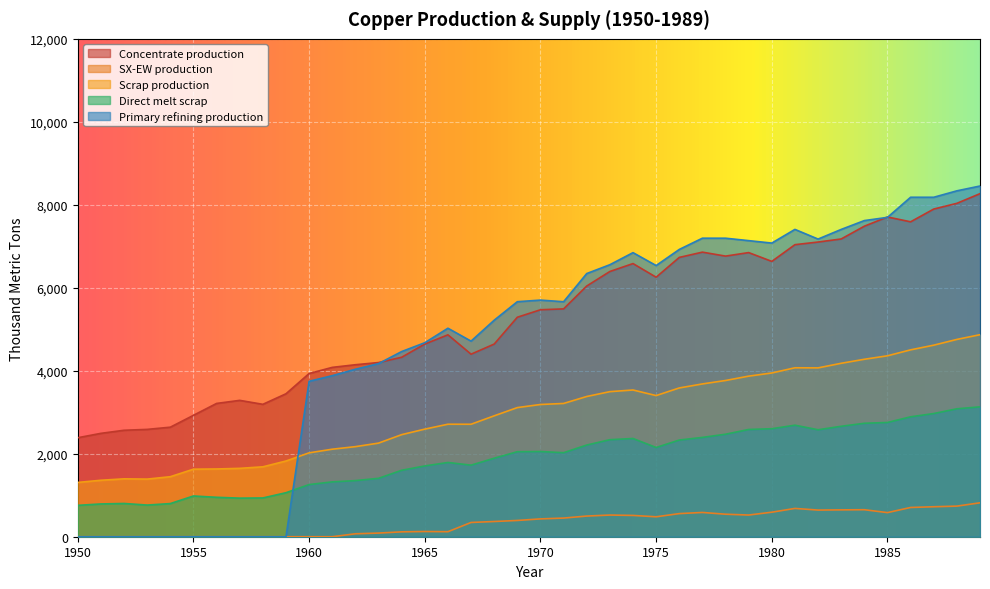

How many times do Primary refining production and Concentrate production cross each other?

3